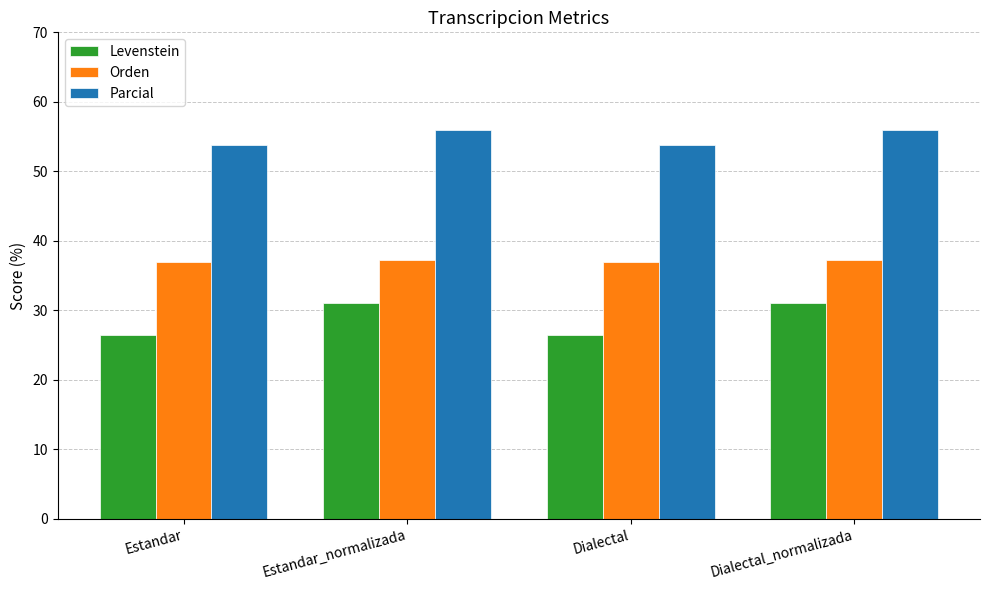

How many values in the Levenstein series exceed 31?

2